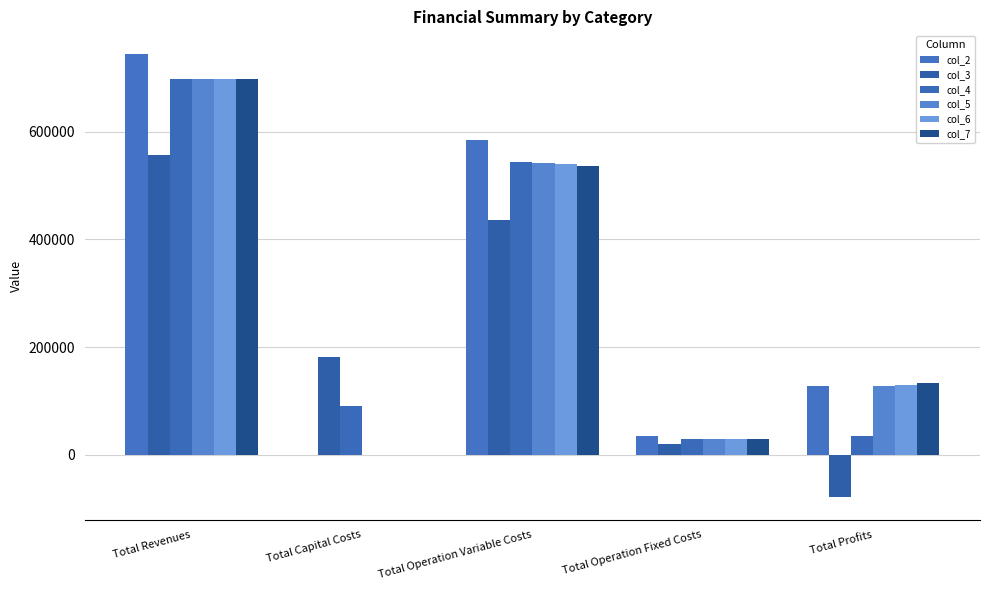

Is the value of col_3 at Total Capital Costs greater than the value of col_2 at Total Capital Costs?

Yes